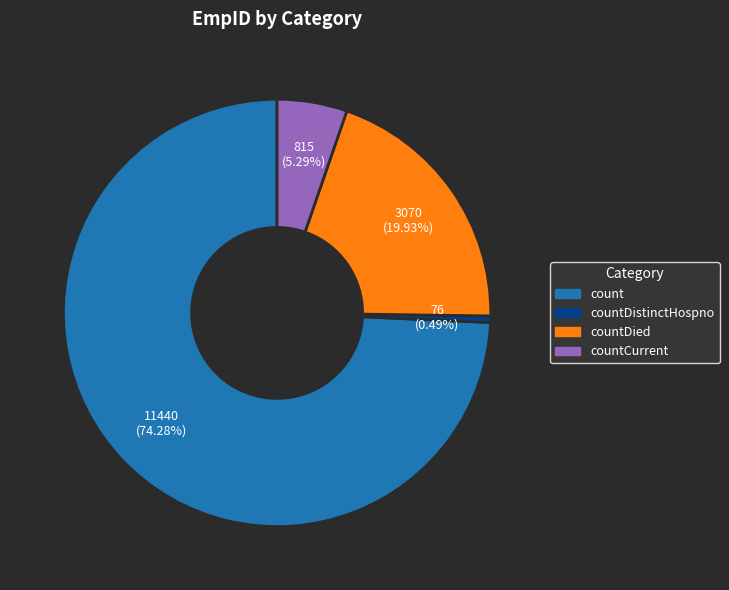

Count the number of slices in the pie.

4